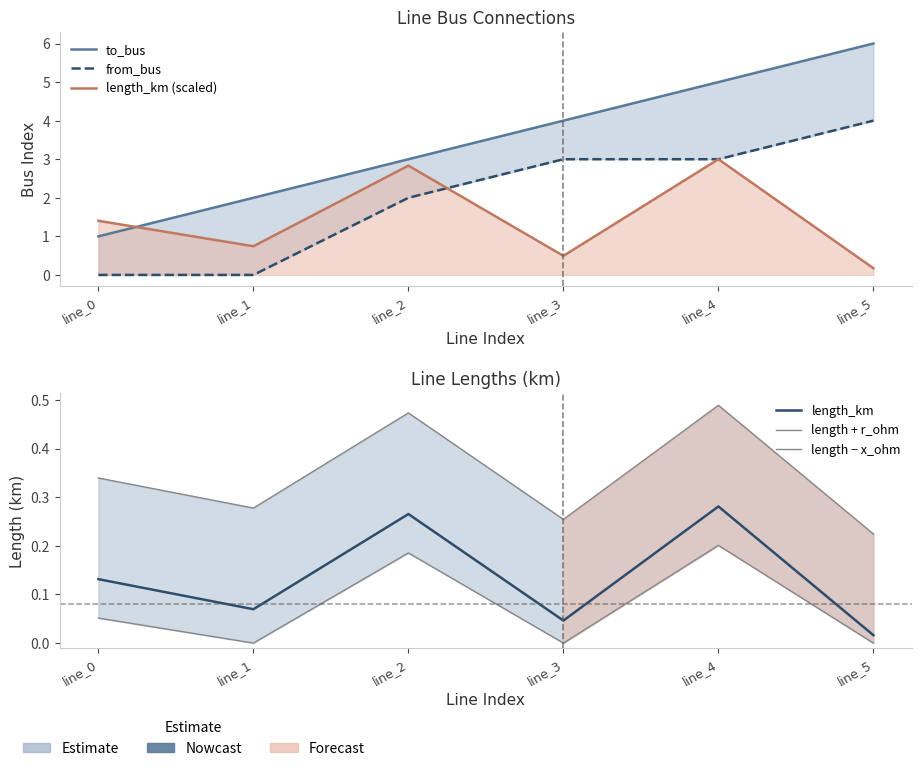

Reading left to right, transcribe all the data shown in this chart.

to_bus: line_0=1.0	line_1=2.0	line_2=3.0	line_3=4.0	line_4=5.0	line_5=6.0
from_bus: line_0=0.0	line_1=0.0	line_2=2.0	line_3=3.0	line_4=3.0	line_5=4.0
length_km (scaled): line_0=1.4	line_1=0.7	line_2=2.8	line_3=0.5	line_4=3.0	line_5=0.2
length_km: line_0=0.1	line_1=0.1	line_2=0.3	line_3=0.0	line_4=0.3	line_5=0.0
length + r_ohm: line_0=0.3	line_1=0.3	line_2=0.5	line_3=0.3	line_4=0.5	line_5=0.2
length − x_ohm: line_0=0.1	line_1=0.0	line_2=0.2	line_3=0.0	line_4=0.2	line_5=0.0